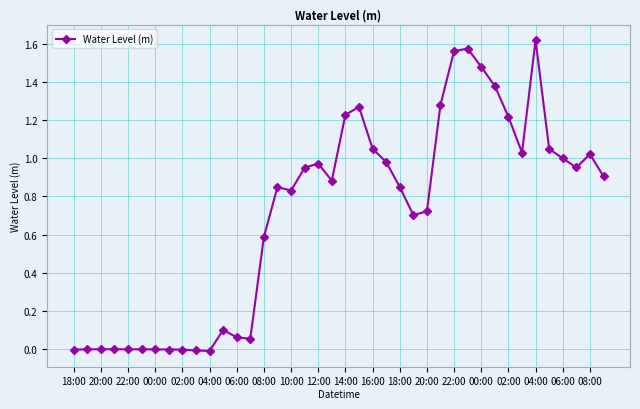

What is the sum of all values?

28.1